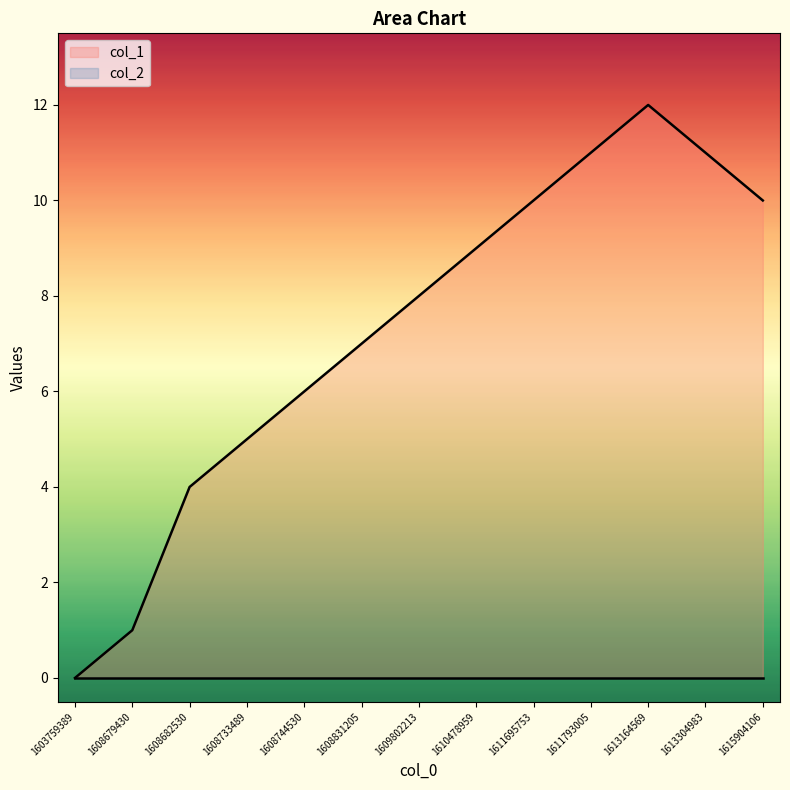

What is the ratio of the value at 1608679430 to the value at 1608744530?

0.2